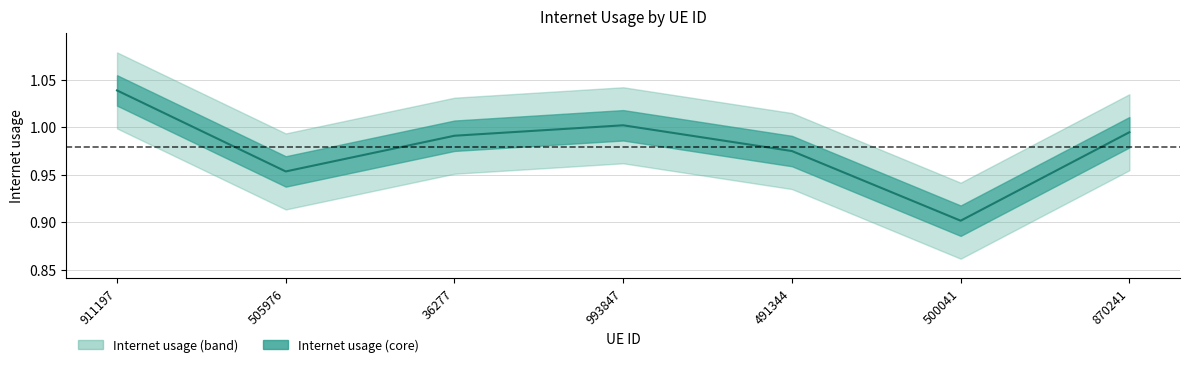

What position from the right is 870241?

1